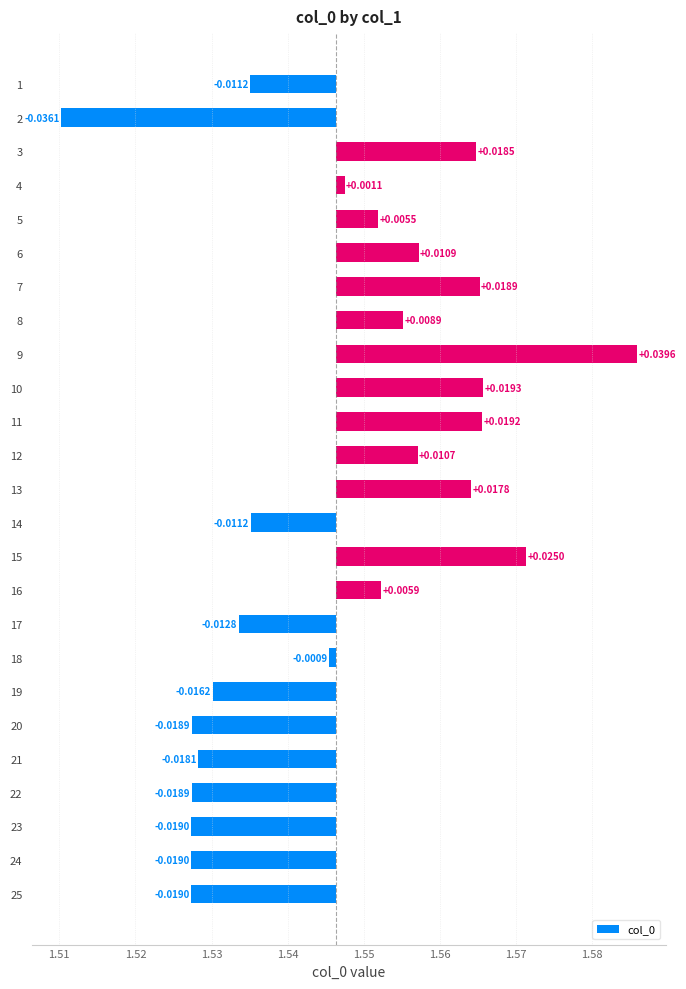

What position from the right is 1.56?

19